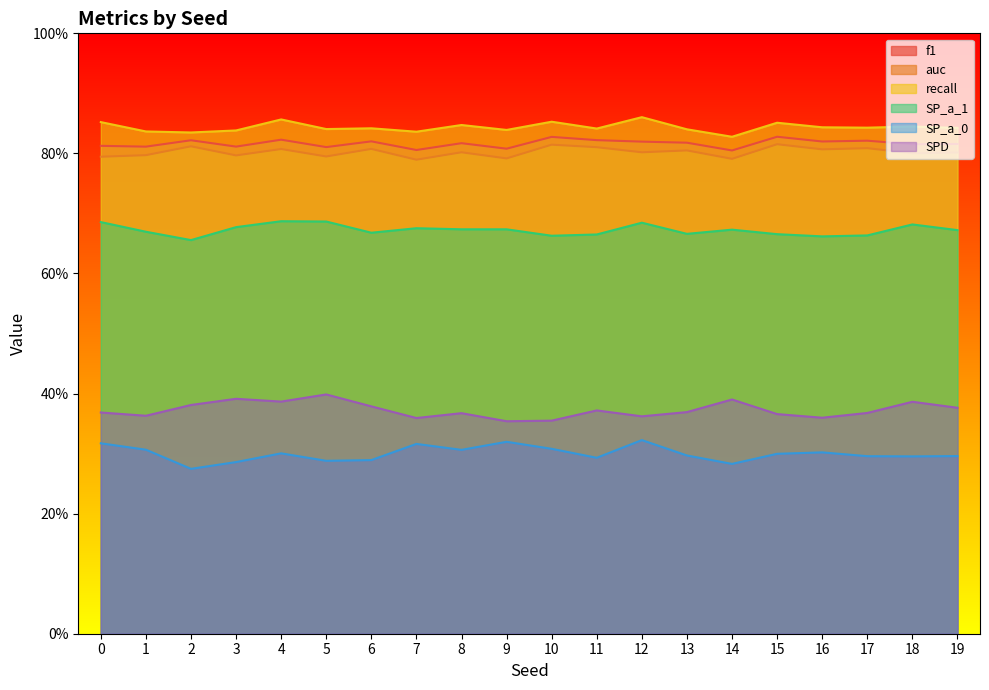

Where is the first local maximum for f1?

2